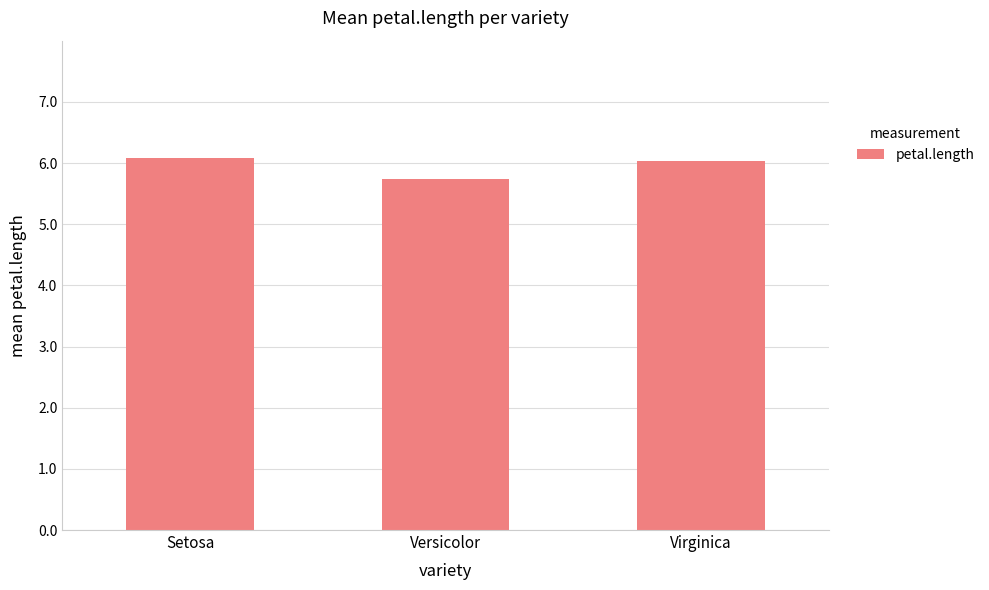

How many data points are above 6?

2